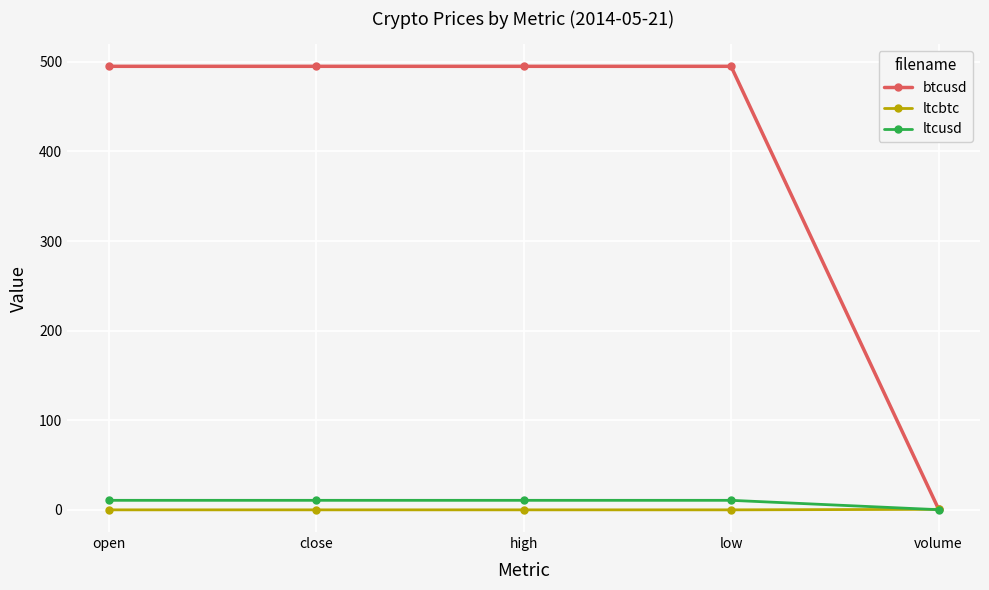

What are all the series names shown in the legend?

btcusd, ltcbtc, ltcusd